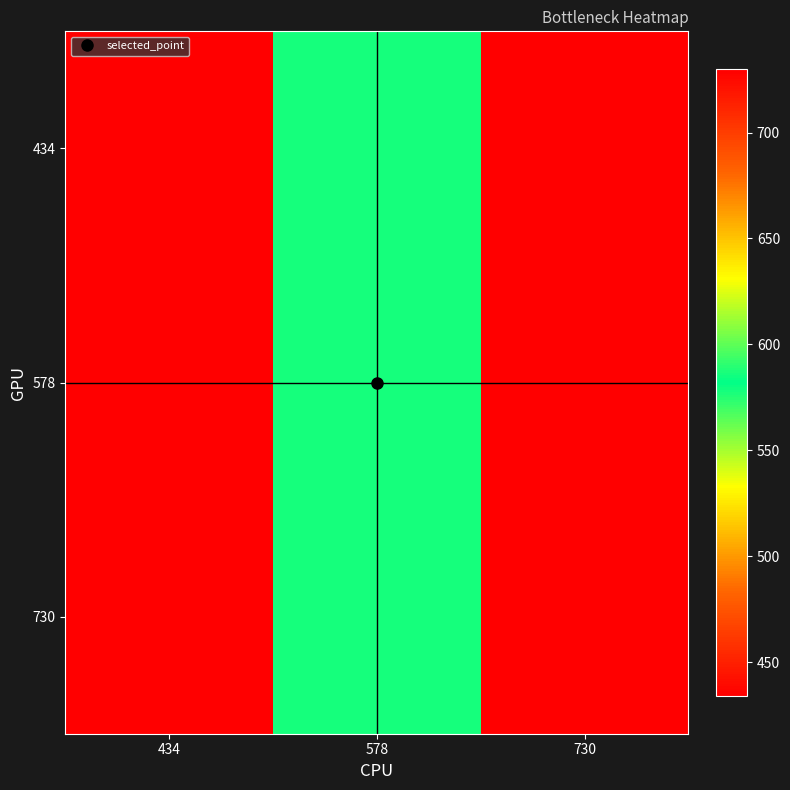

At which category does the chart reach its peak across all series?

730